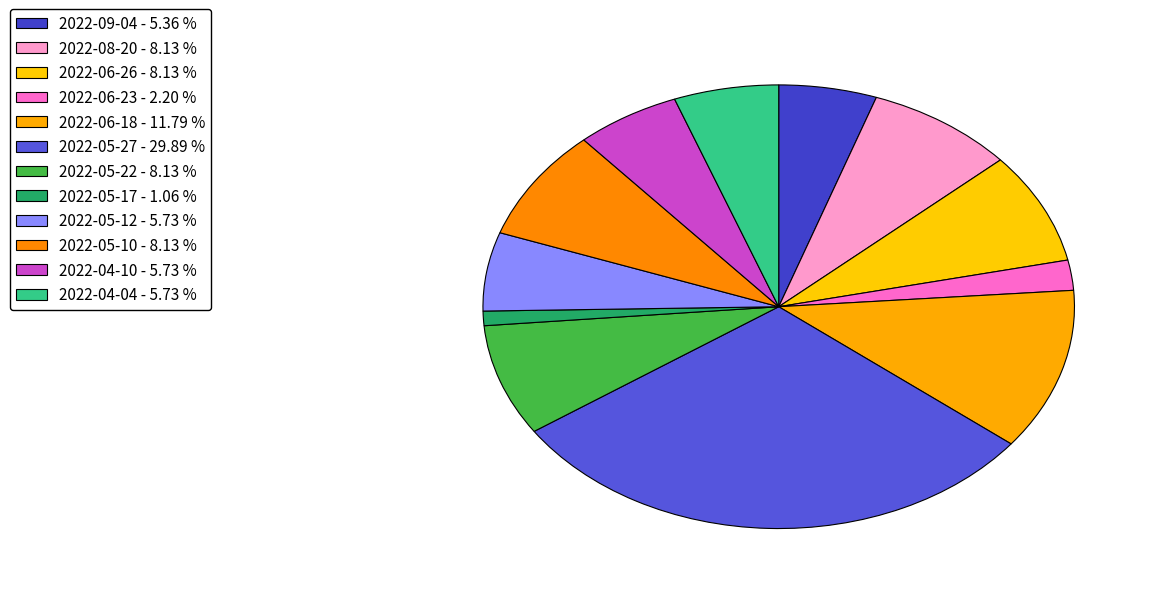

Which category has the biggest portion of the pie?

2022-05-27